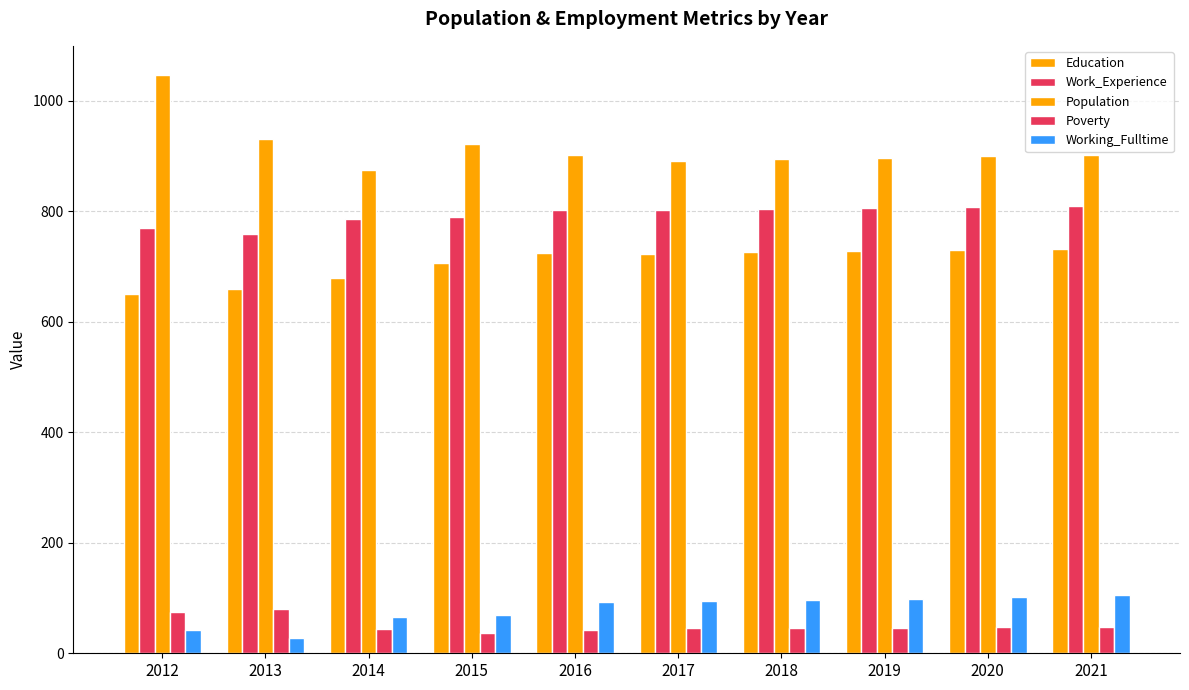

Reading right to left, extract all data points from this chart.

Education: 2021=732	2020=730	2019=728	2018=726	2017=723	2016=725	2015=706	2014=680	2013=660	2012=650
Work_Experience: 2021=810	2020=808	2019=806	2018=804	2017=803	2016=802	2015=790	2014=786	2013=758	2012=770
Population: 2021=902	2020=900	2019=897	2018=895	2017=891	2016=902	2015=922	2014=874	2013=931	2012=1047
Poverty: 2021=47	2020=47	2019=46	2018=46	2017=45	2016=43	2015=37	2014=44	2013=81	2012=74
Working_Fulltime: 2021=105	2020=102	2019=99	2018=97	2017=94	2016=92	2015=70	2014=66	2013=27	2012=42